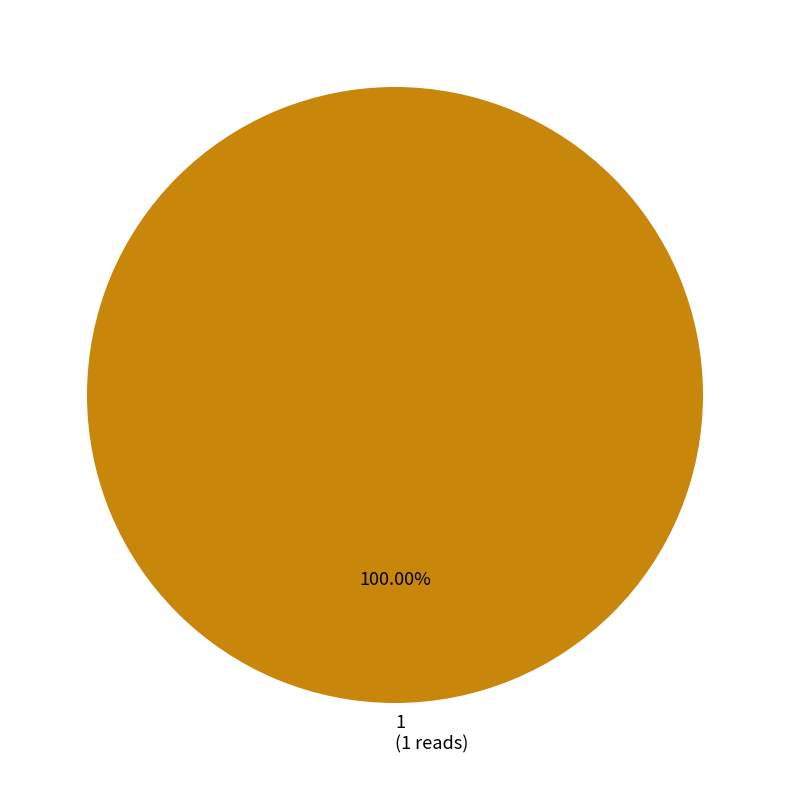

Which category accounts for the majority?

1 (1 reads)